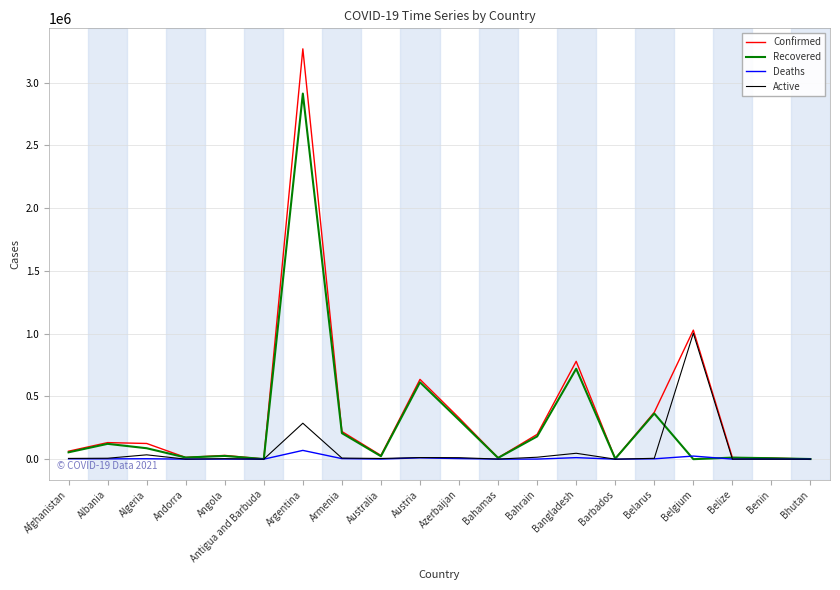

At which label is Active closest to 501727?

Argentina